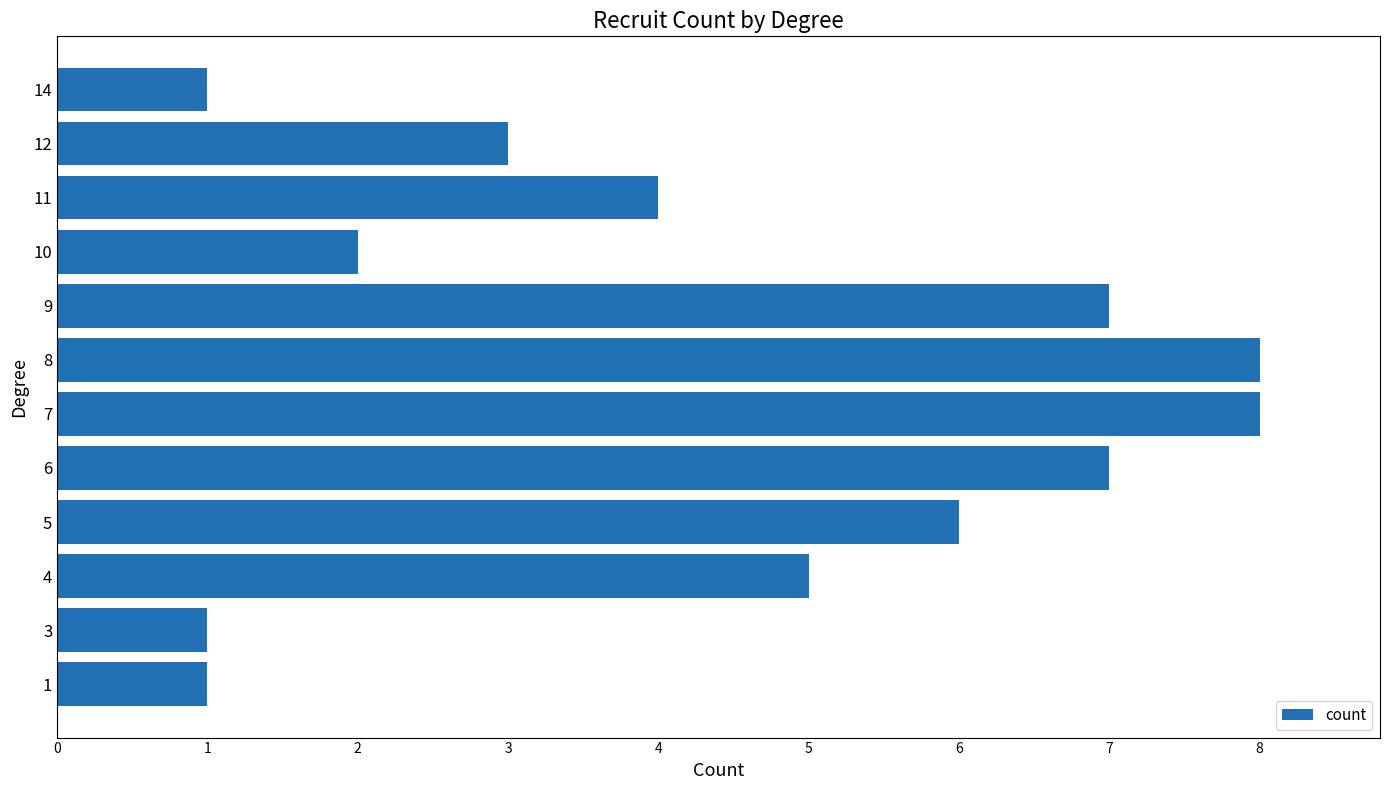

Count the number of categories in the chart.

12